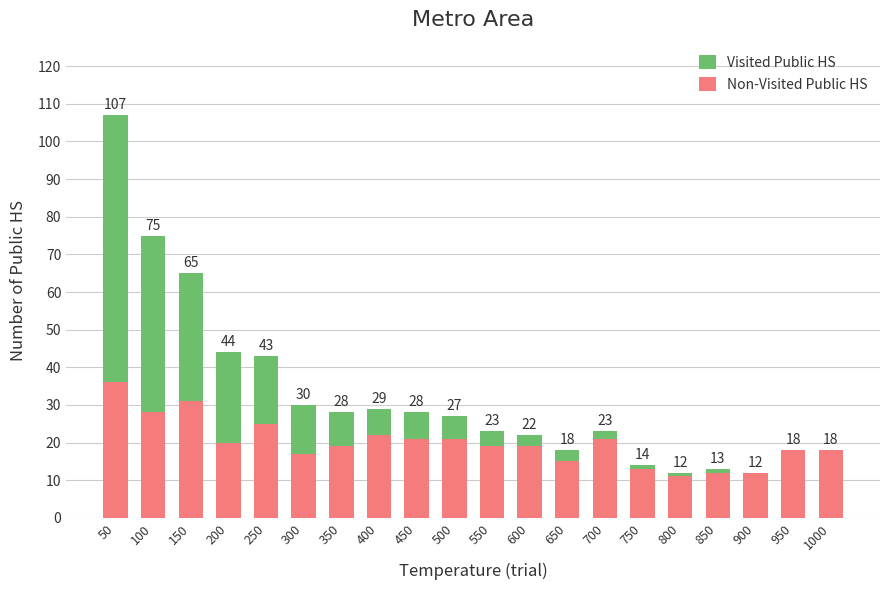

What are all the series names shown in the legend?

Visited Public HS, Non-Visited Public HS